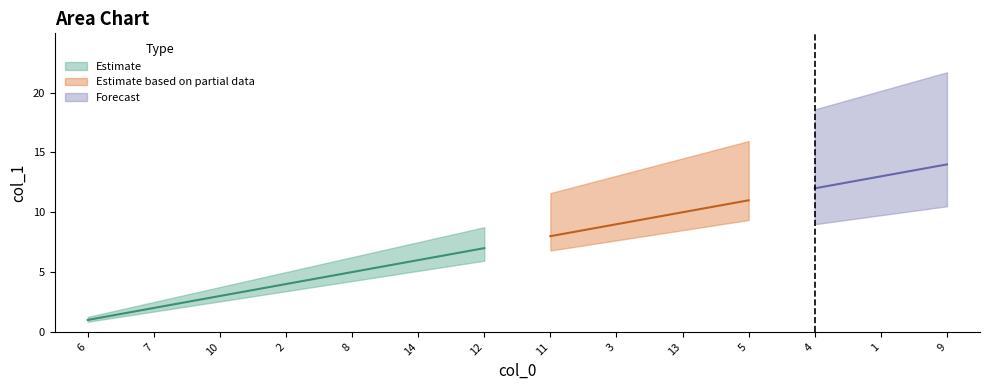

Reading left to right, what are all the values shown in this chart?

6=1	7=2	10=3	2=4	8=5	14=6	12=7	11=8	3=9	13=10	5=11	4=12	1=13	9=14